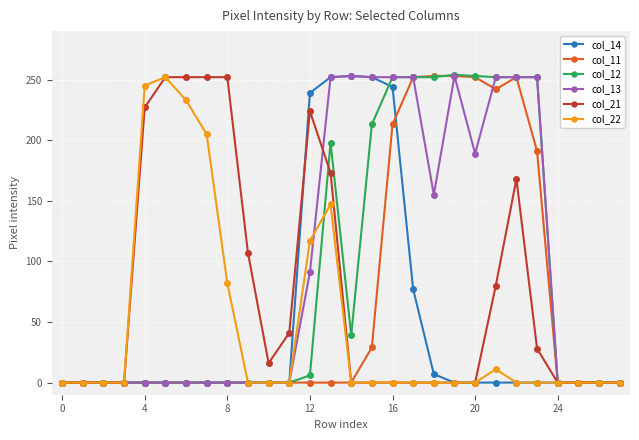

List the series in order of their peak value, highest first.

col_12, col_14, col_11, col_13, col_21, col_22